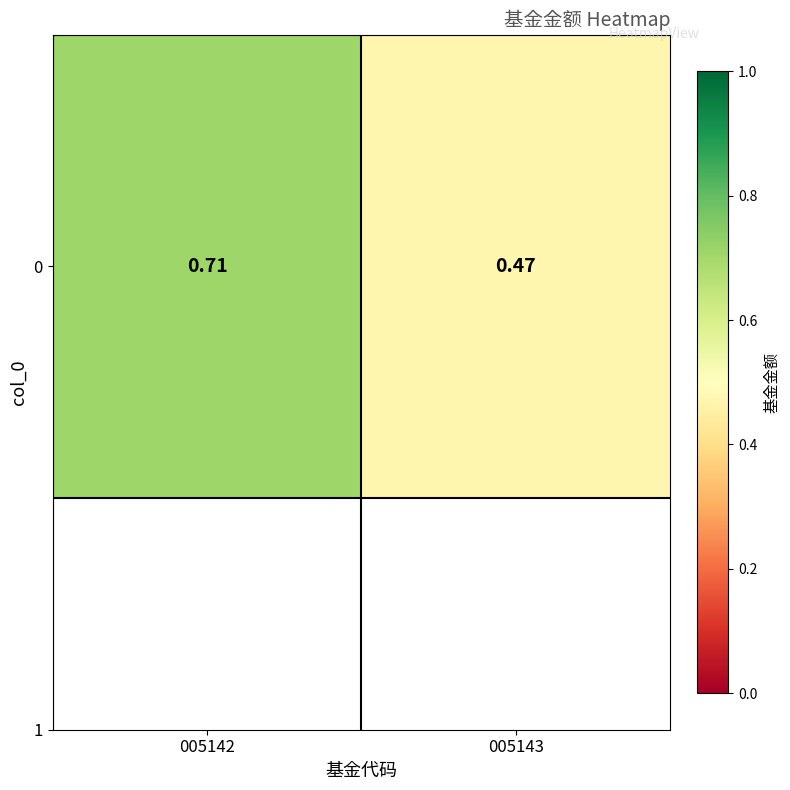

Reading right to left, list all the values displayed in this chart.

0.5	0.7